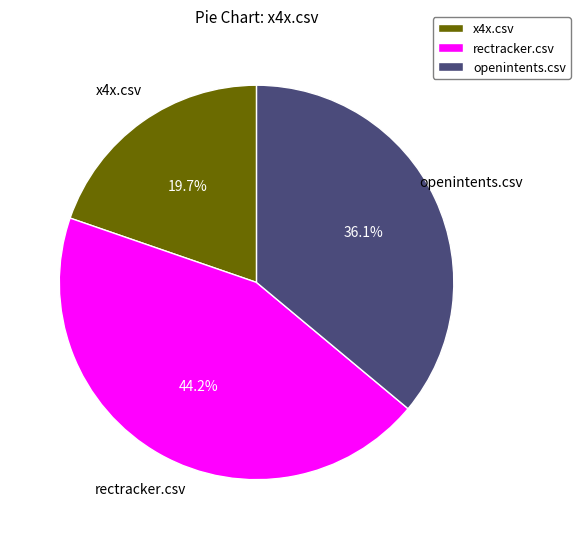

Does rectracker.csv account for over 50% of the chart?

No